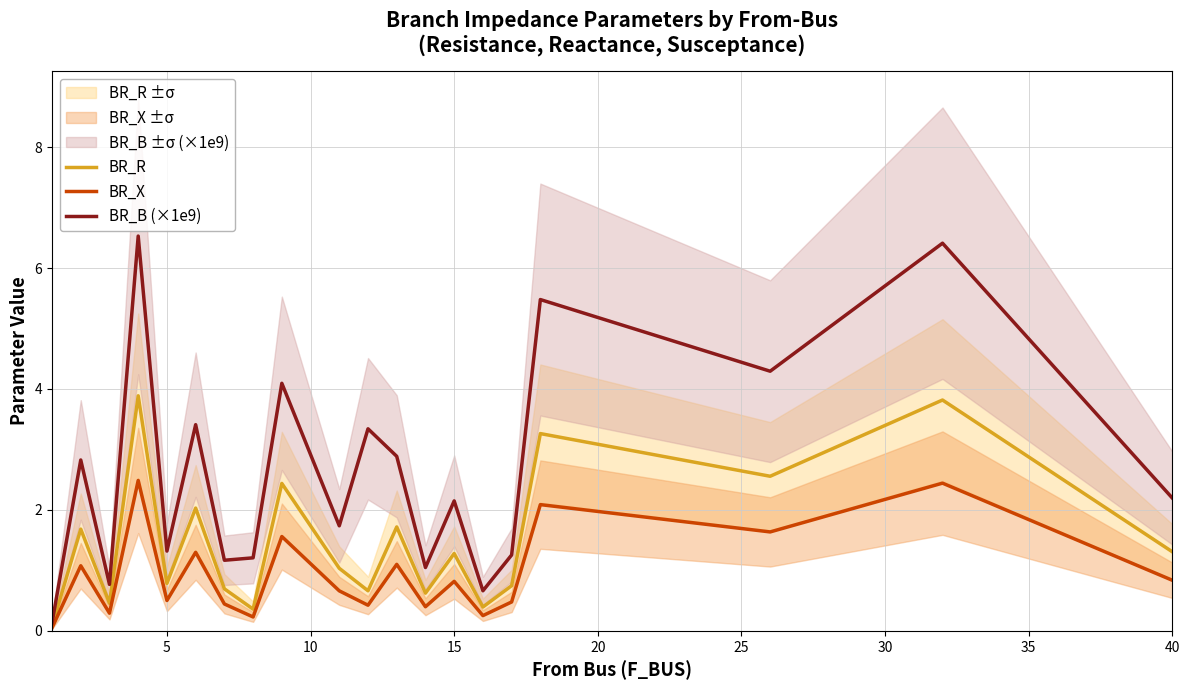

Rank the series by their average value, from highest to lowest.

BR_B (×1e9), BR_R, BR_X